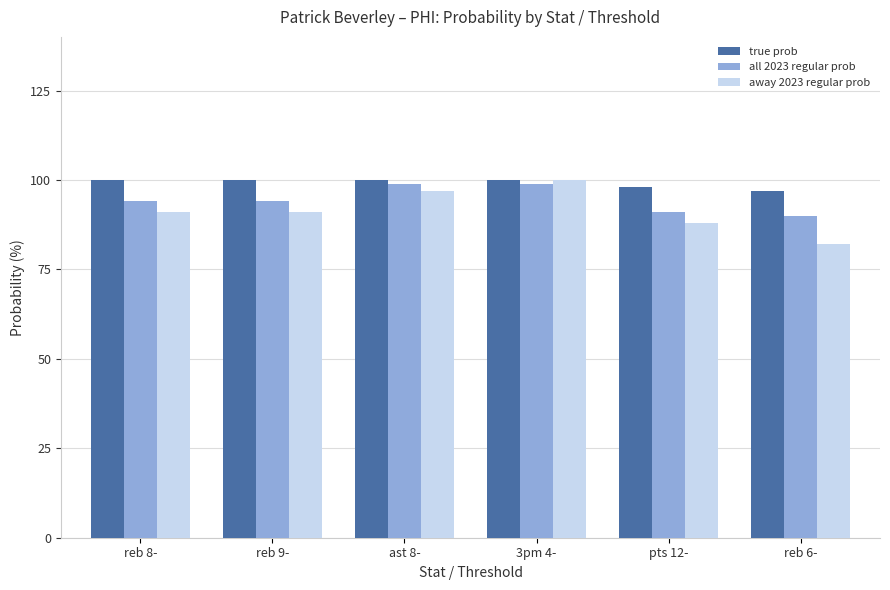

Which series has the largest total across all categories?

true prob